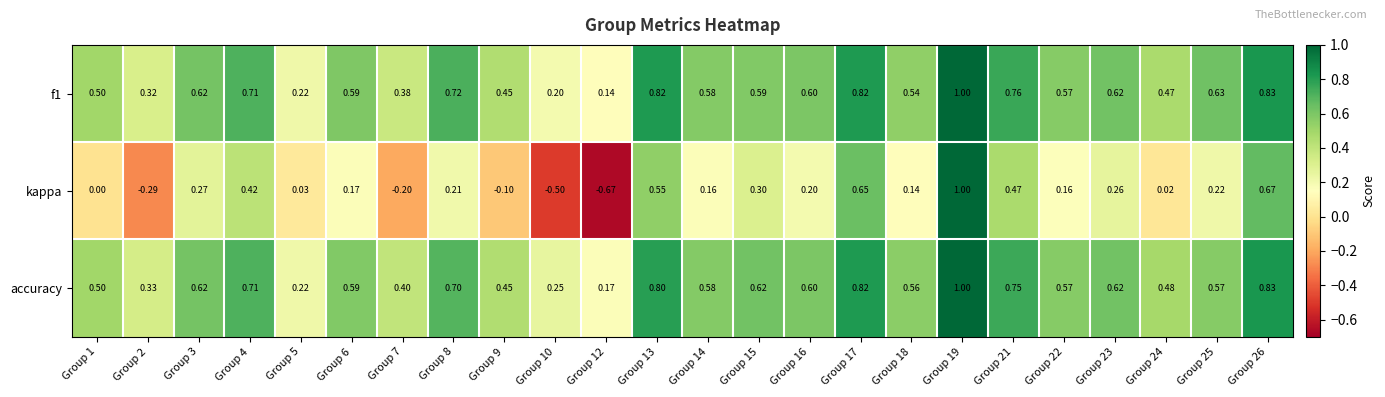

Which series has the largest range (max minus min)?

kappa